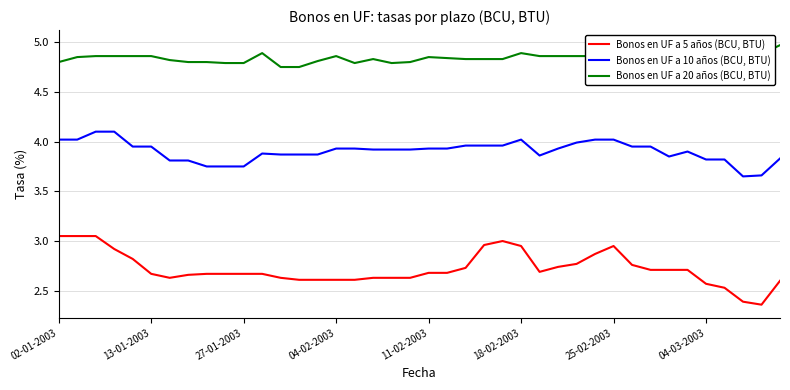

True or false: Bonos en UF a 10 años (BCU, BTU) and Bonos en UF a 5 años (BCU, BTU) intersect in this chart.

False